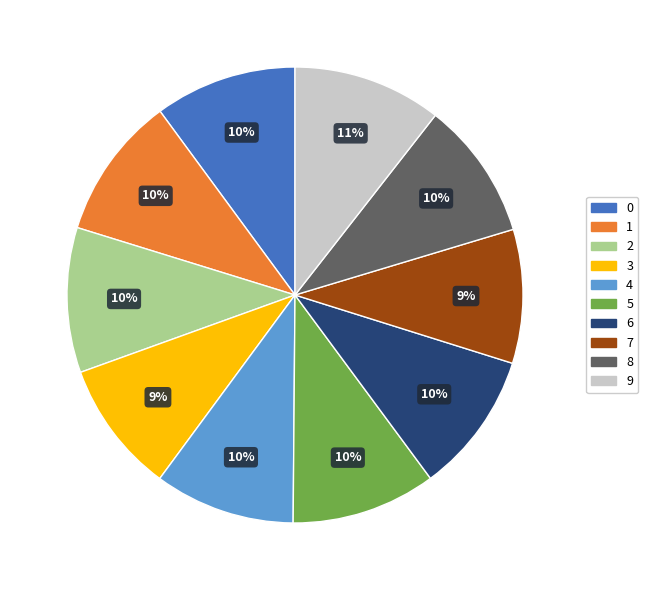

Is the sum of 7 and 9 greater than half?

No